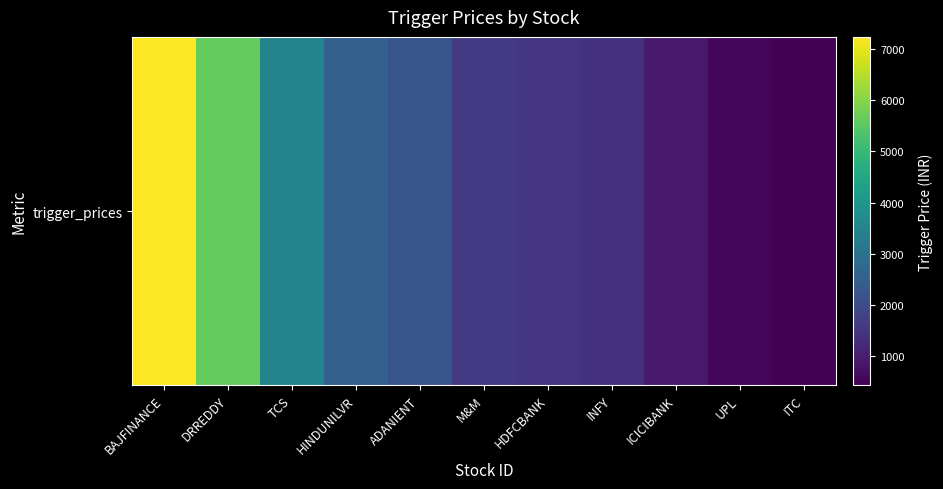

True or false: the data shows 440.0 at ITC.

True